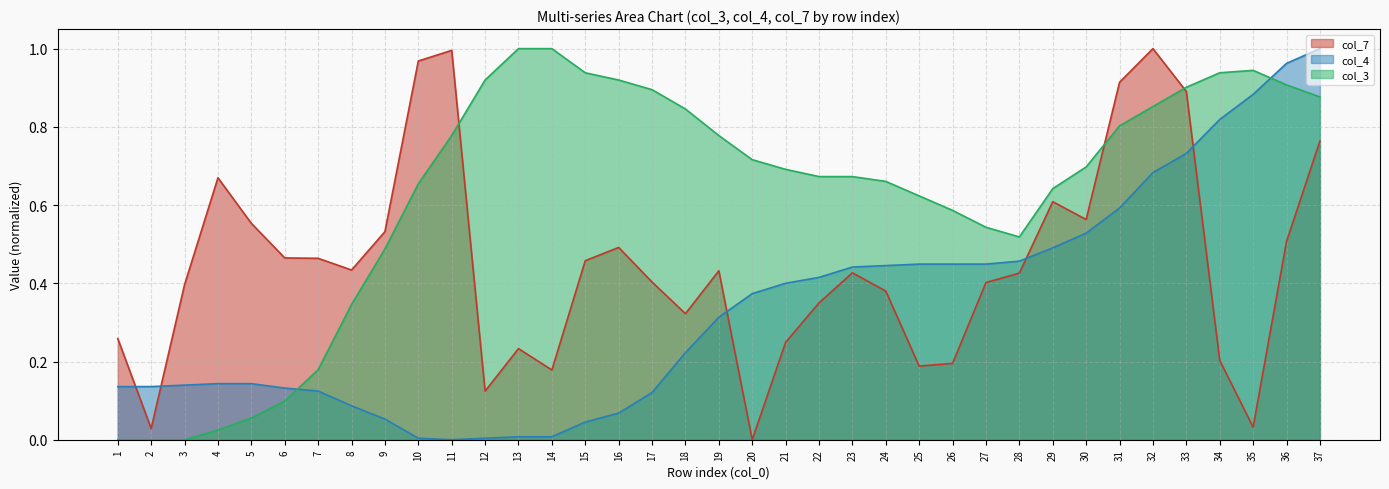

Does the chart display data point markers on the line(s)?

No